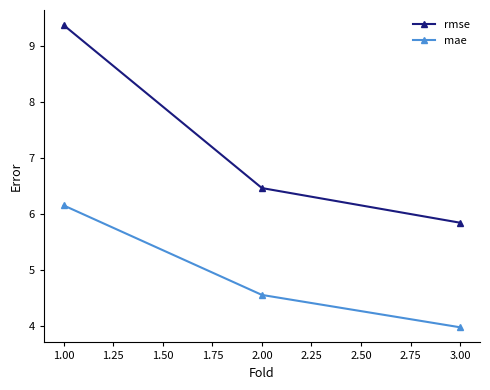

What is the spread (max minus min) of values at 1.00?

3.2